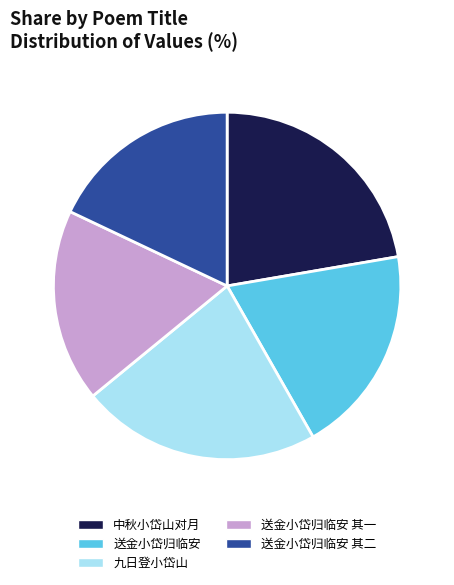

True or false: 送金小岱归临安 其二 accounts for 18% of the total.

True